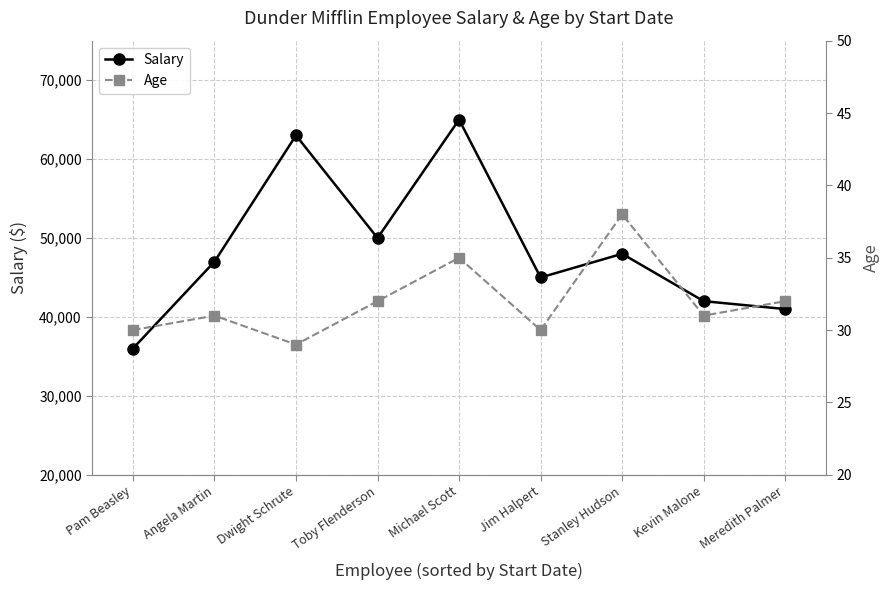

Which category has the lowest value across all series?

Dwight Schrute